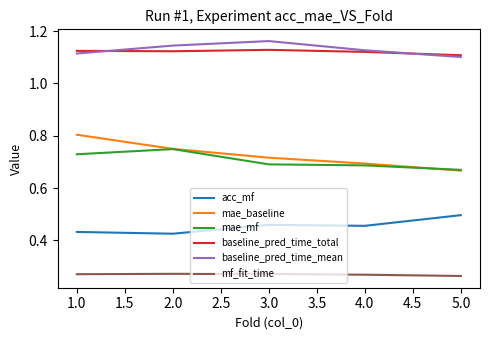

True or false: baseline_pred_time_total and mf_fit_time intersect in this chart.

False